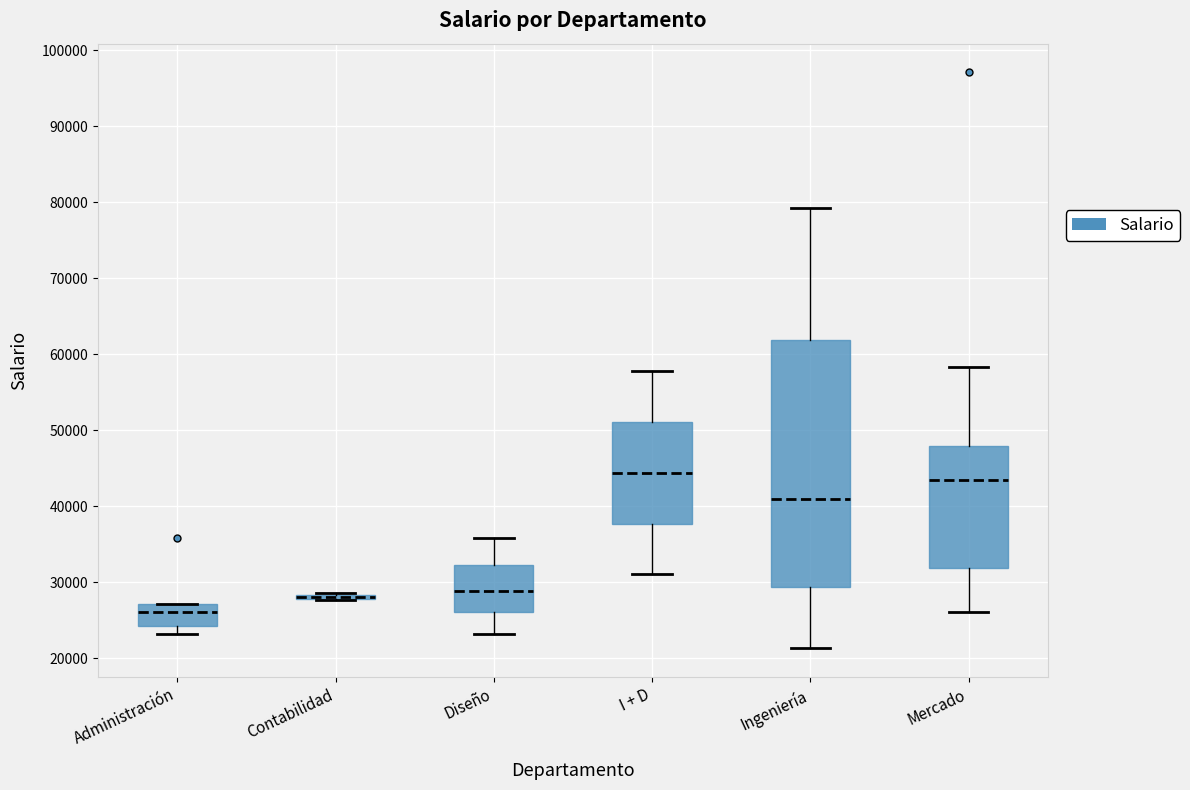

Where does the median line of the box for Administración sit on the y-axis? The values are not printed on the chart, so give them approximately, as read against the axis.

26000